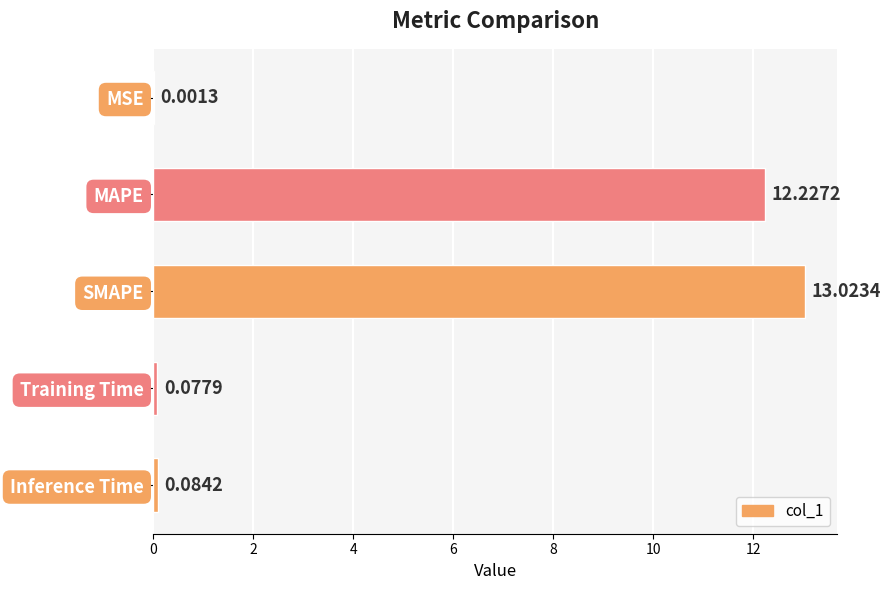

What is the sum of all values?

25.4